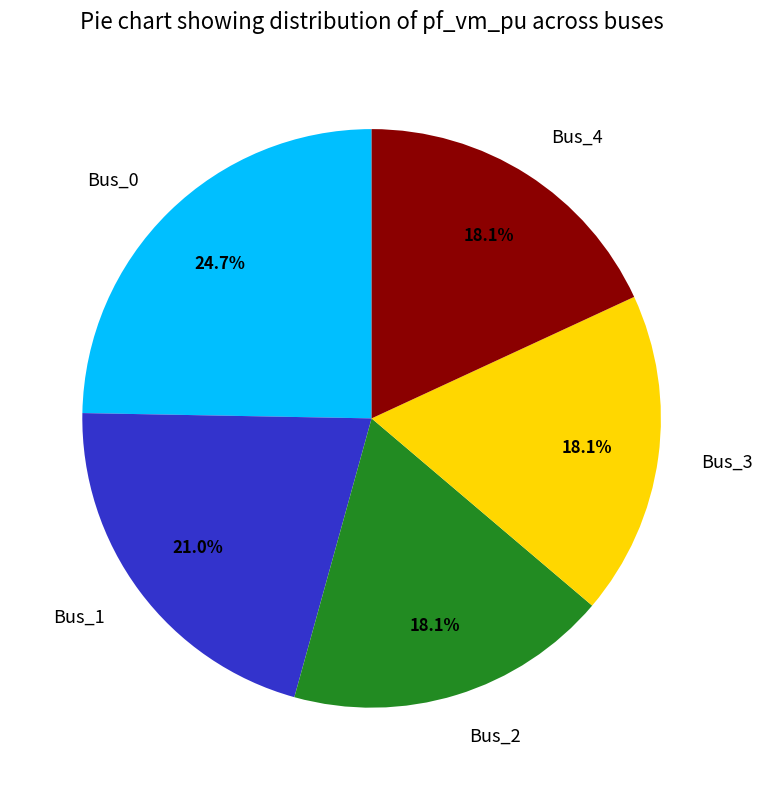

How much of the chart is everything except Bus_3?

81.9%